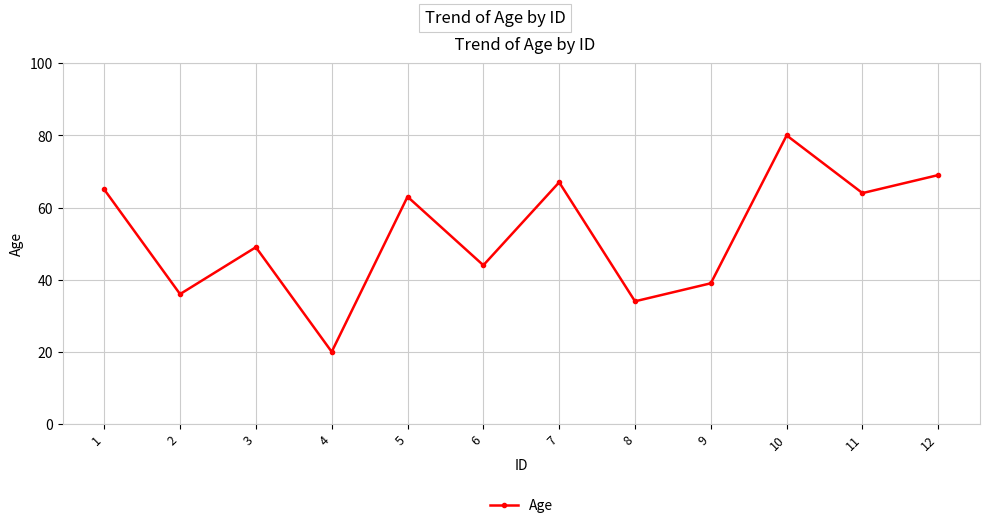

How many data points are less than 63?

6